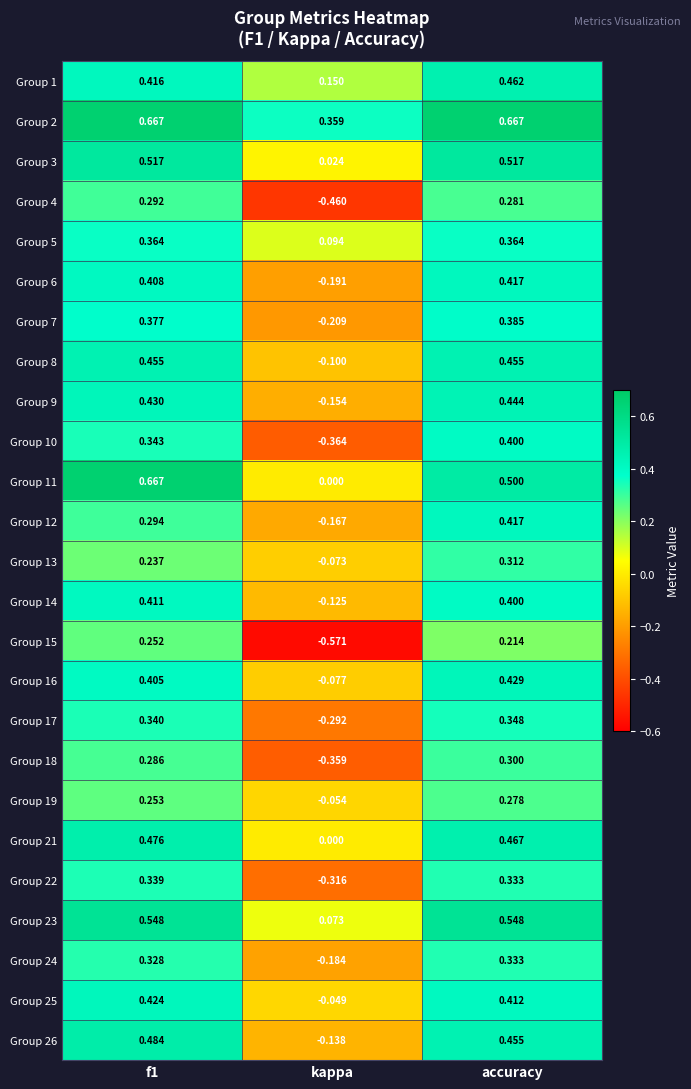

Where is Group 2 nearest to the value 0?

kappa